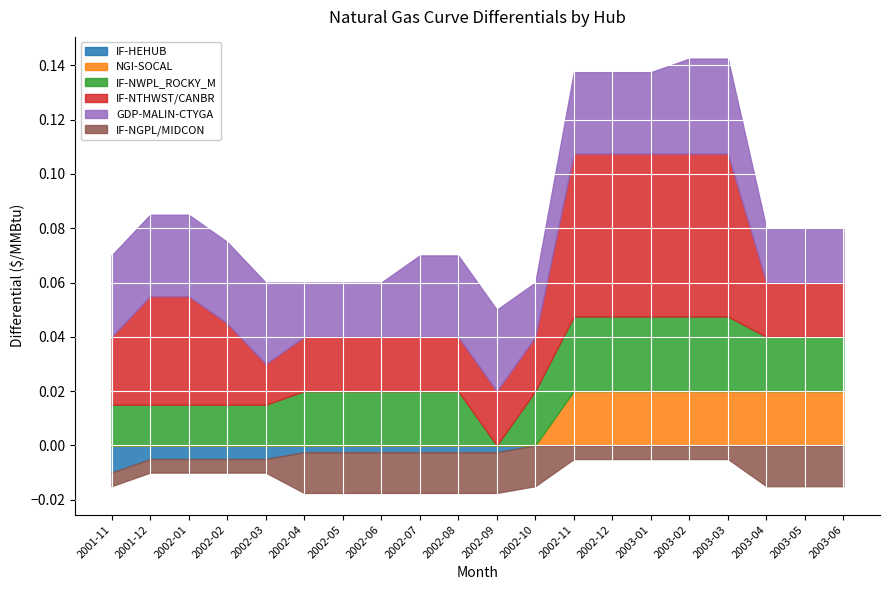

What is the label of the 17th point from the right?

2002-02